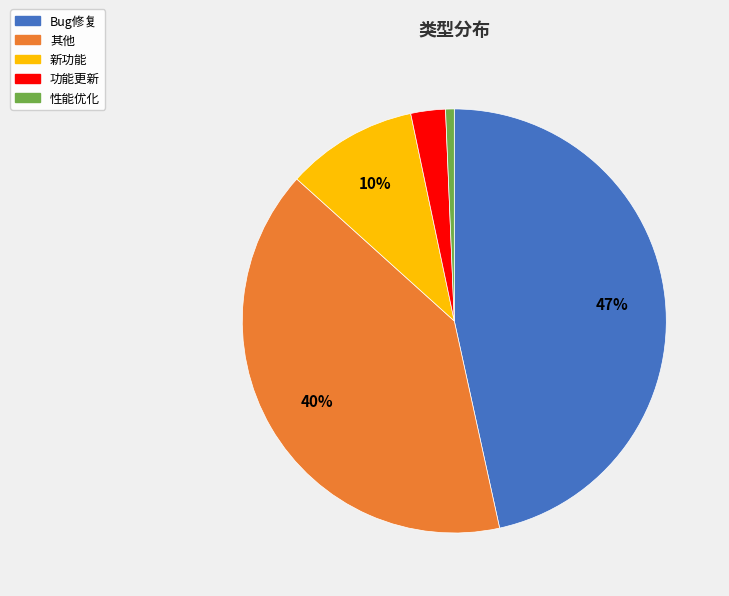

How many slices are in this pie chart?

5